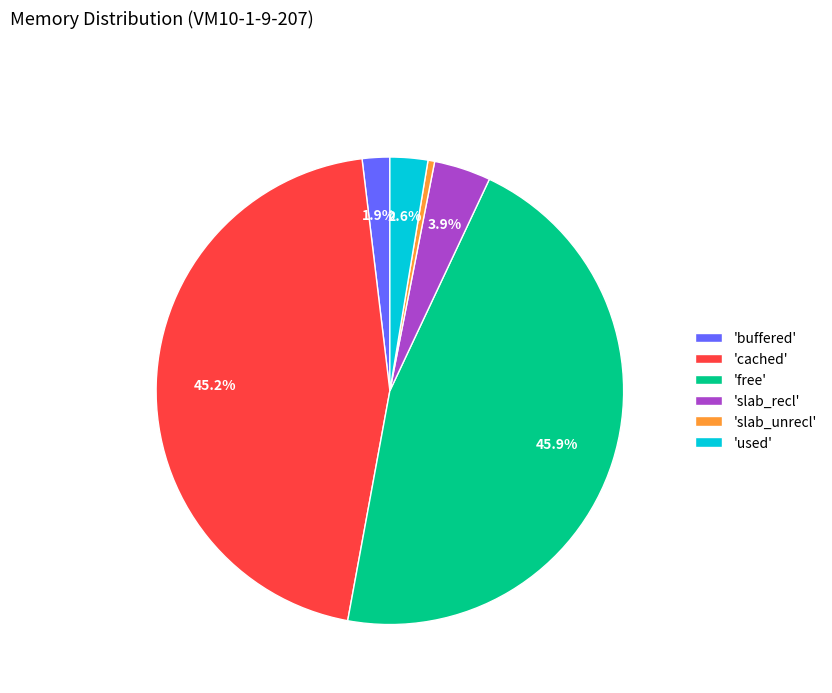

What is the largest slice in the pie chart?

'free'